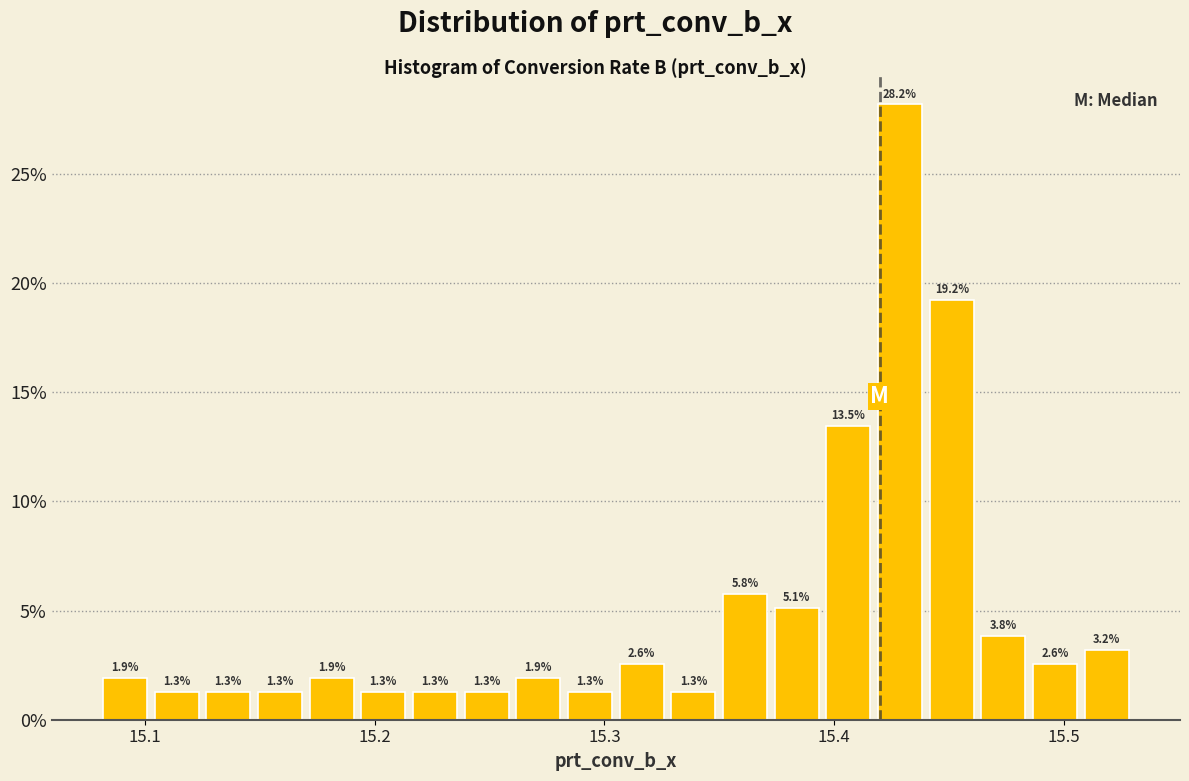

Read against the x-axis, roughly where is the centre of the tallest bar?

15.43